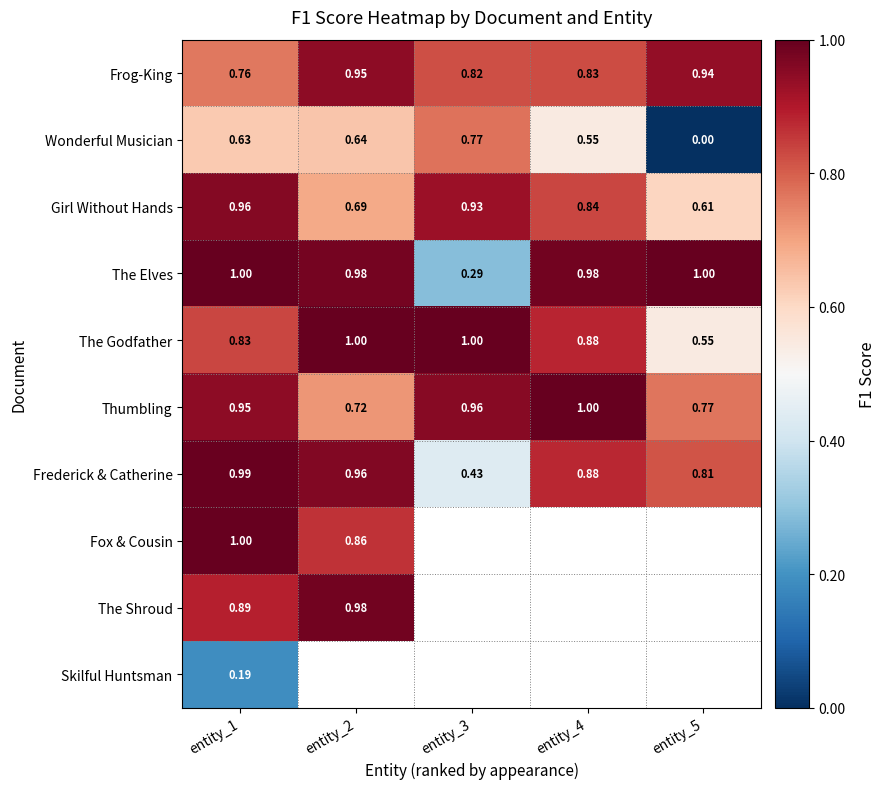

Where is The Elves nearest to the value 0?

entity_3